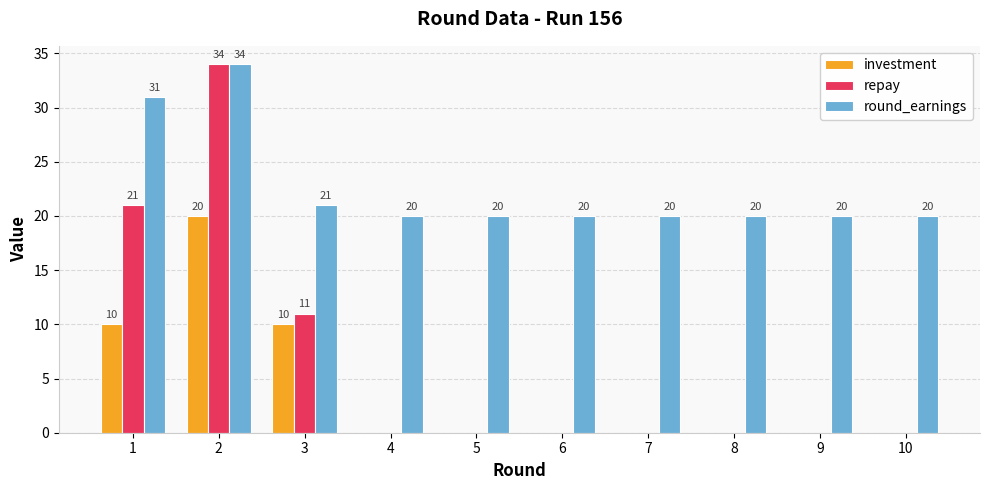

What is the sum of the repay values at 9 and 2?

34